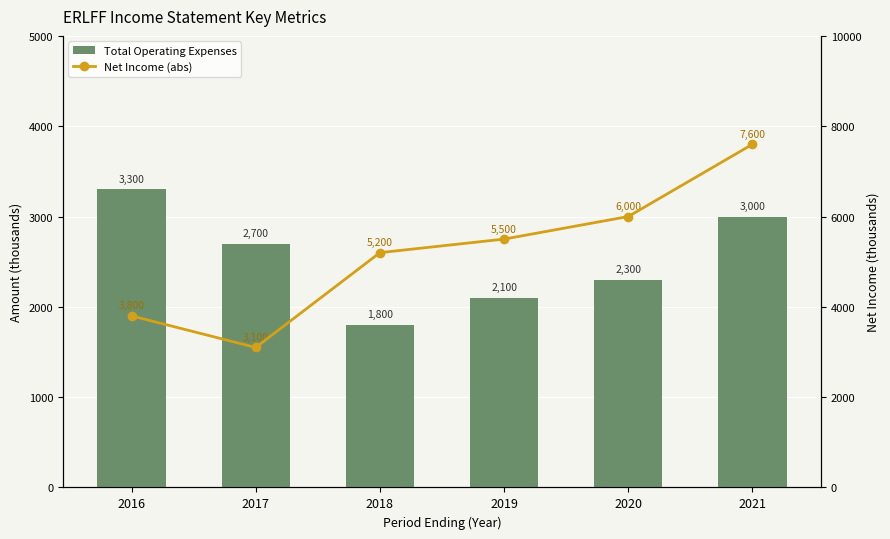

At which category is the sum across all series the highest?

2021